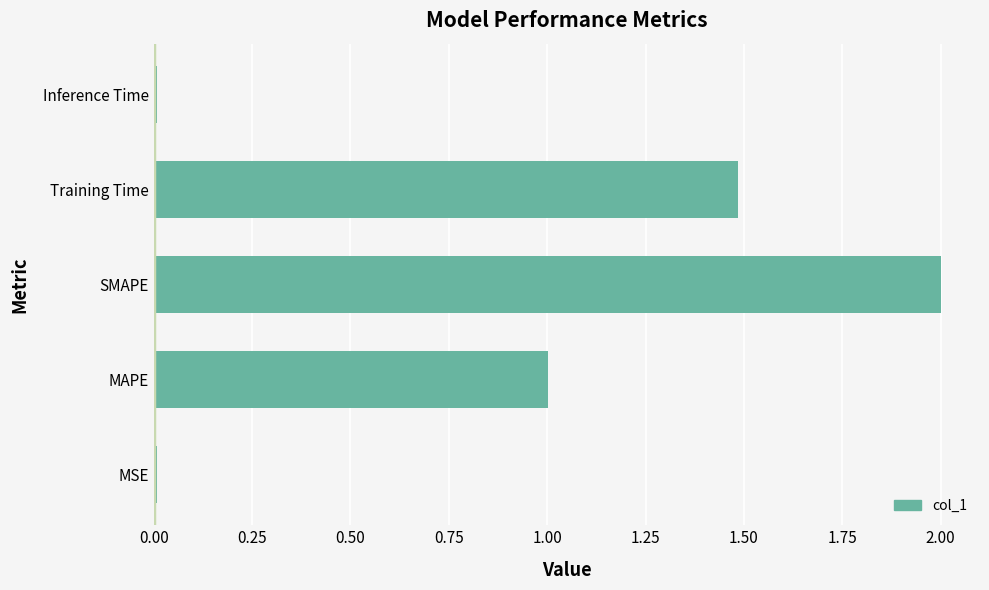

Between SMAPE and MAPE, which is larger?

SMAPE